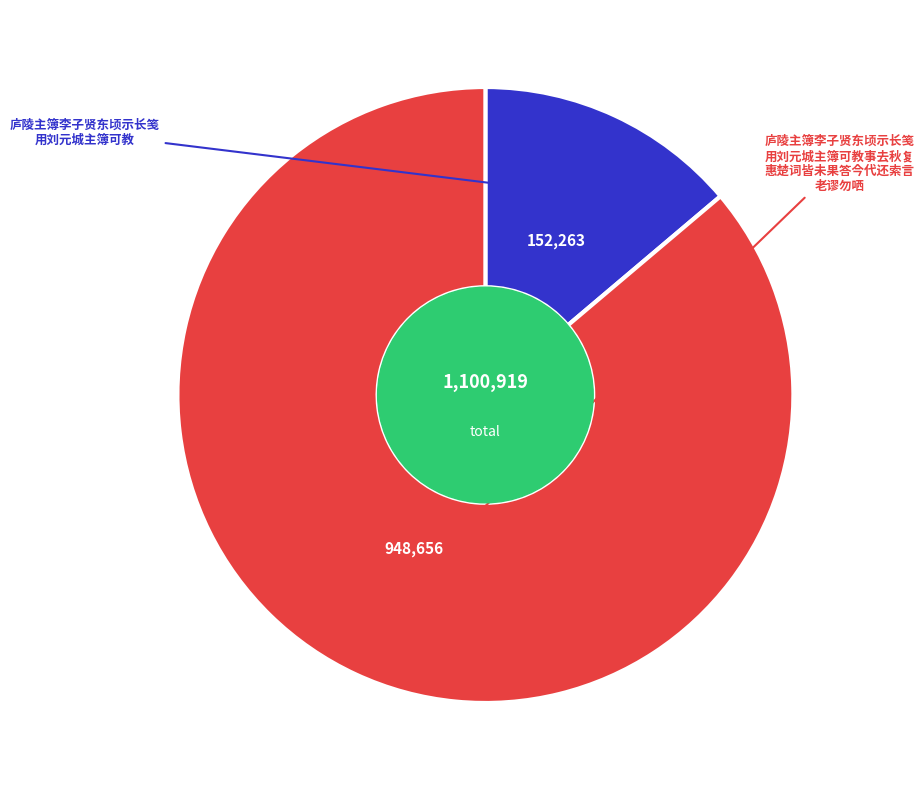

Is there a majority slice in this chart?

Yes